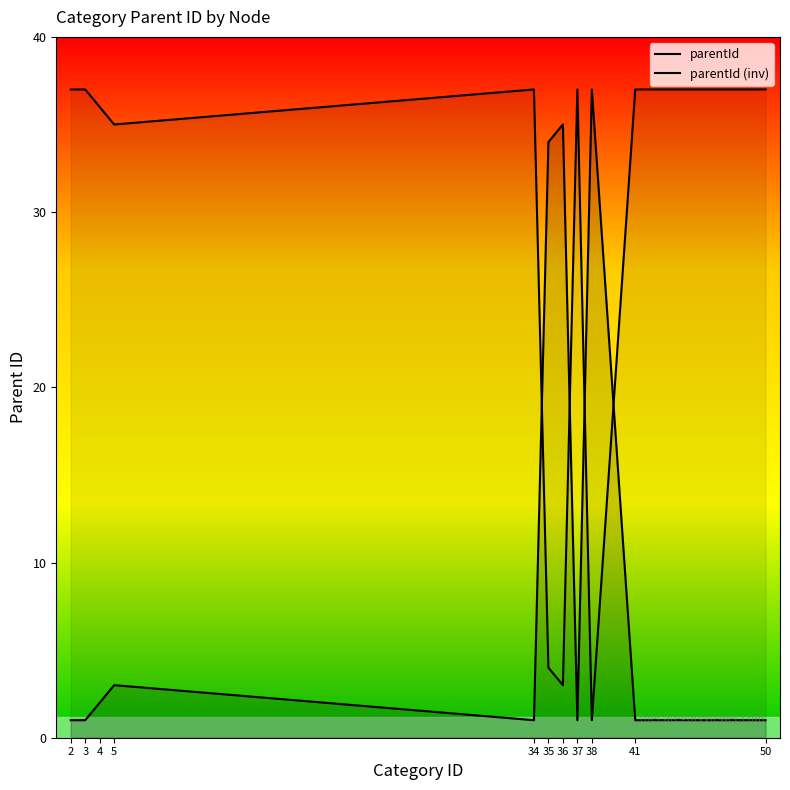

What is the sum of all parentId (inv) values?

301